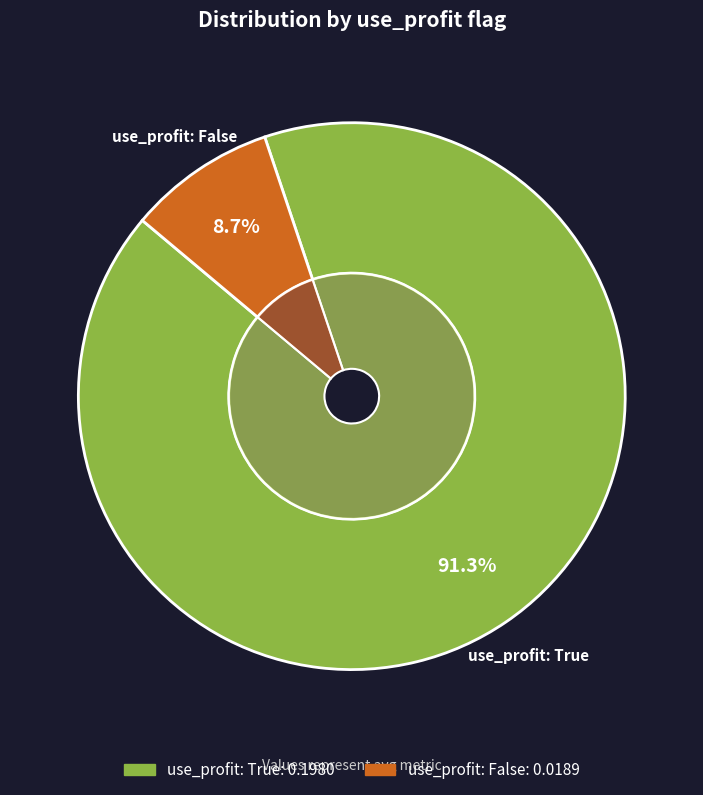

To the nearest percent, what is the difference between the use_profit: False and use_profit: True slice percentages?

83%